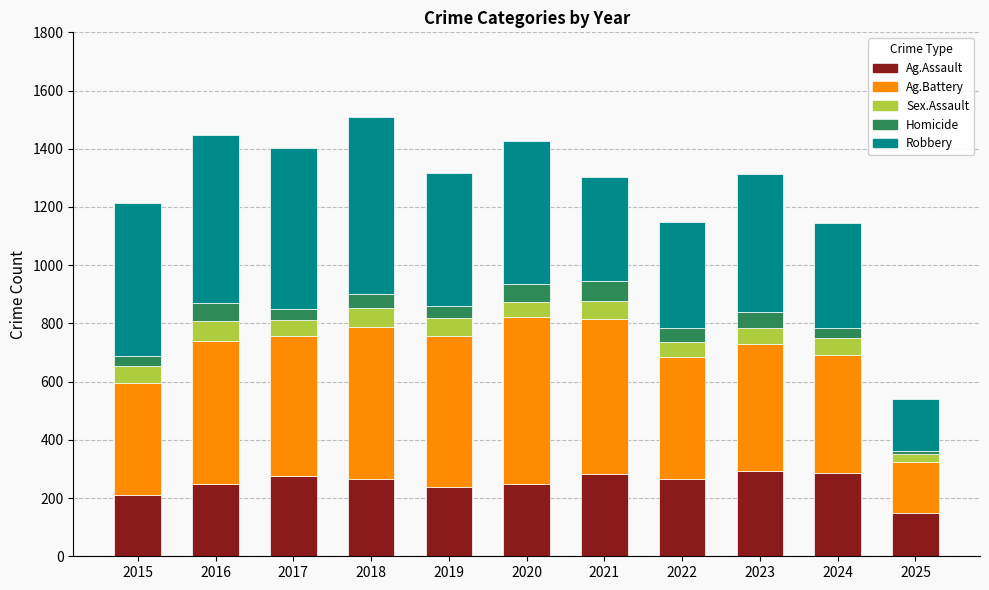

What is the total value across all series at 2023?

1313